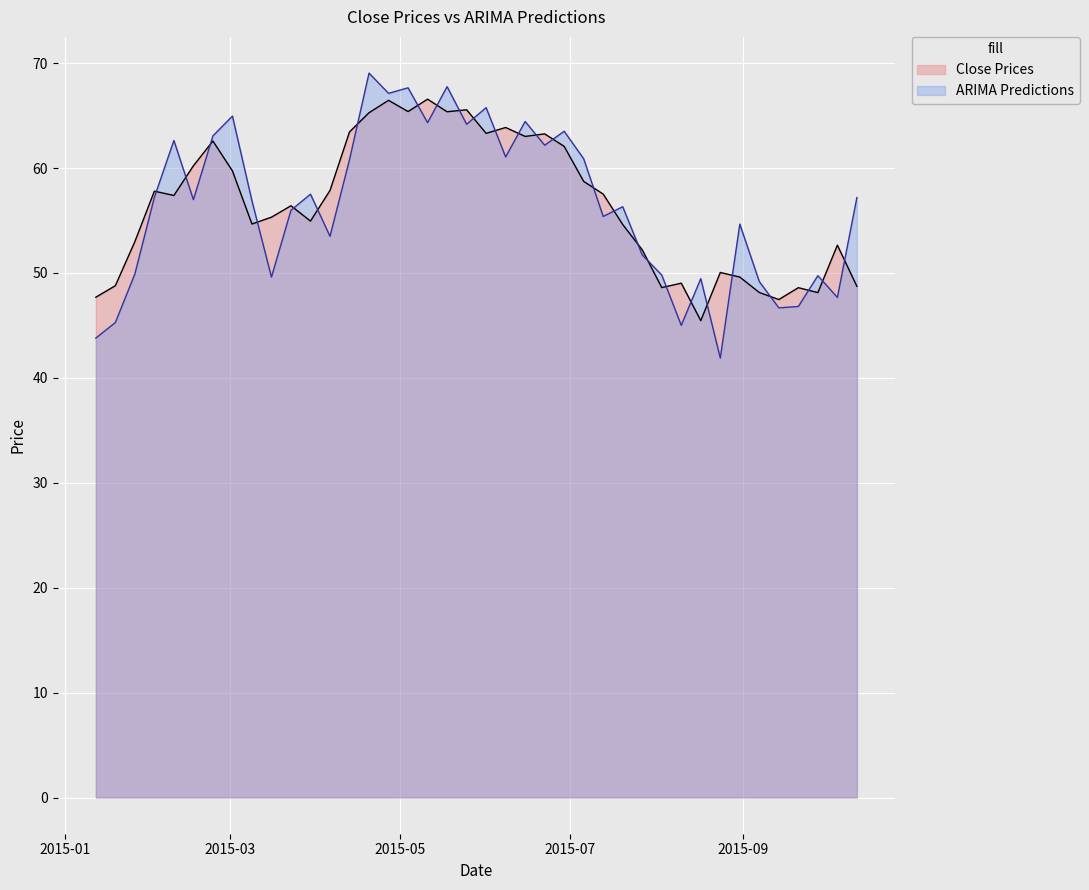

What is the label of the 33rd point from the right?

2015-03-02